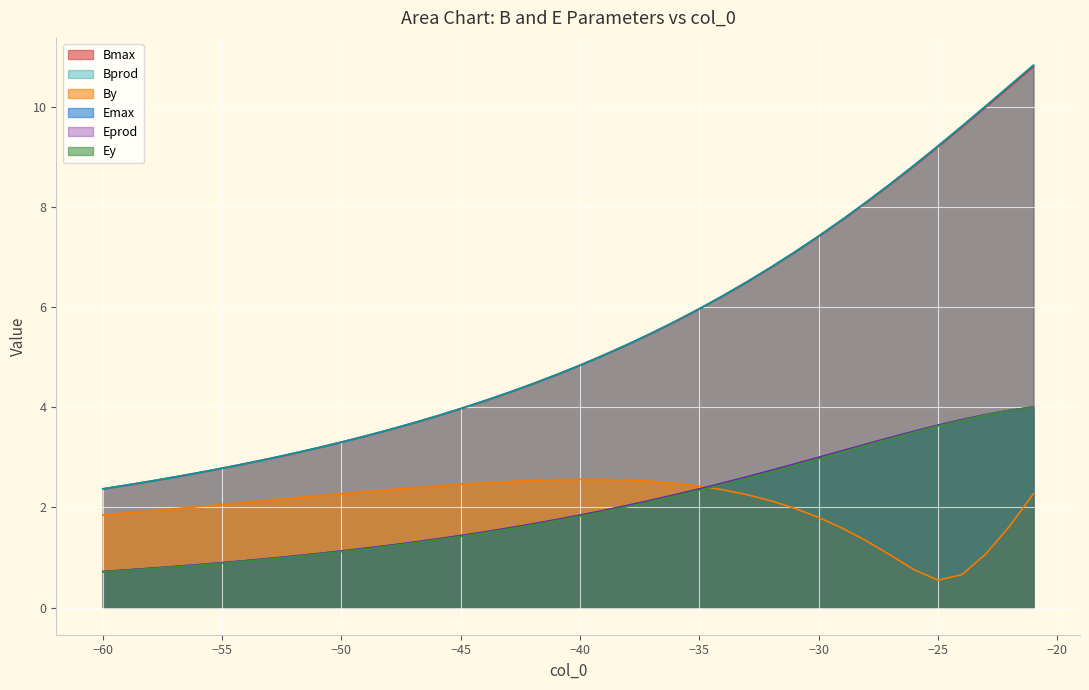

Reading right to left, transcribe all the data shown in this chart.

Bmax: 10.8	10.4	10.0	9.6	9.2	8.8	8.5	8.1	7.7	7.4	7.1	6.8	6.5	6.2	6.0	5.7	5.5	5.3	5.0	4.8	4.6	4.5	4.3	4.1	4.0	3.8	3.7	3.6	3.4	3.3	3.2	3.1	3.0	2.9	2.8	2.7	2.6	2.5	2.4	2.4
Emax: 4.0	3.9	3.9	3.8	3.6	3.5	3.4	3.3	3.1	3.0	2.9	2.7	2.6	2.5	2.4	2.3	2.1	2.0	1.9	1.8	1.8	1.7	1.6	1.5	1.4	1.4	1.3	1.2	1.2	1.1	1.1	1.0	1.0	0.9	0.9	0.9	0.8	0.8	0.8	0.7
Ey: 4.0	3.9	3.8	3.7	3.6	3.5	3.4	3.2	3.1	3.0	2.8	2.7	2.6	2.5	2.3	2.2	2.1	2.0	1.9	1.8	1.7	1.7	1.6	1.5	1.4	1.4	1.3	1.2	1.2	1.1	1.1	1.0	1.0	0.9	0.9	0.8	0.8	0.8	0.7	0.7
By: 2.3	1.6	1.1	0.7	0.5	0.8	1.0	1.3	1.6	1.8	2.0	2.1	2.3	2.4	2.4	2.5	2.5	2.5	2.6	2.6	2.6	2.5	2.5	2.5	2.5	2.4	2.4	2.4	2.3	2.3	2.2	2.2	2.1	2.1	2.1	2.0	2.0	1.9	1.9	1.9
Eprod: 4.0	3.9	3.9	3.8	3.6	3.5	3.4	3.3	3.1	3.0	2.9	2.7	2.6	2.5	2.4	2.3	2.1	2.0	1.9	1.8	1.8	1.7	1.6	1.5	1.4	1.4	1.3	1.2	1.2	1.1	1.1	1.0	1.0	0.9	0.9	0.9	0.8	0.8	0.8	0.7
Bprod: 10.8	10.4	10.0	9.6	9.2	8.8	8.5	8.1	7.8	7.4	7.1	6.8	6.5	6.2	6.0	5.7	5.5	5.3	5.0	4.8	4.7	4.5	4.3	4.1	4.0	3.8	3.7	3.6	3.4	3.3	3.2	3.1	3.0	2.9	2.8	2.7	2.6	2.5	2.4	2.4